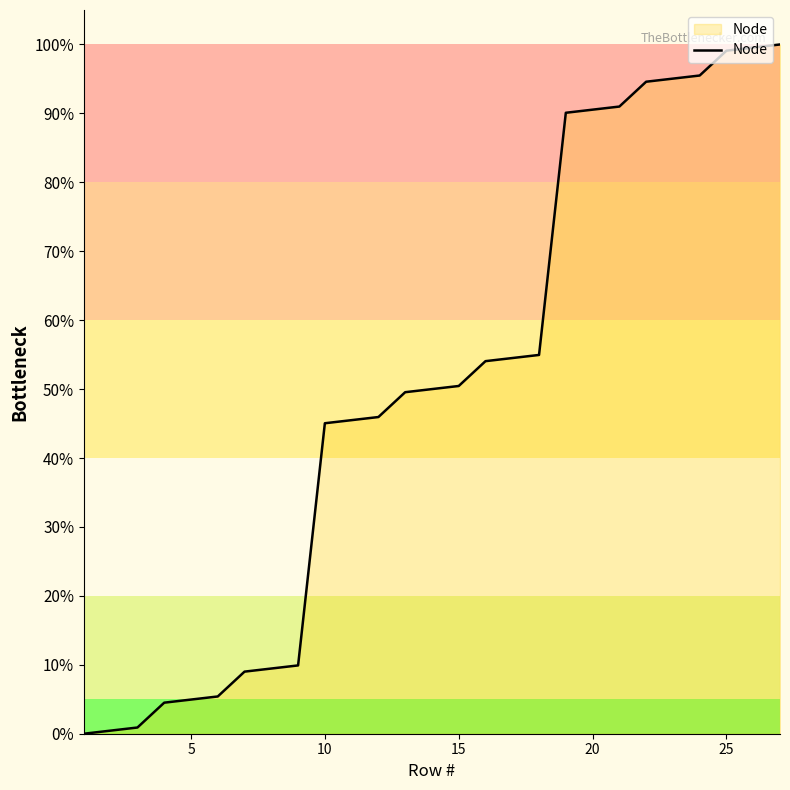

What is the maximum value shown in the chart?

100.0